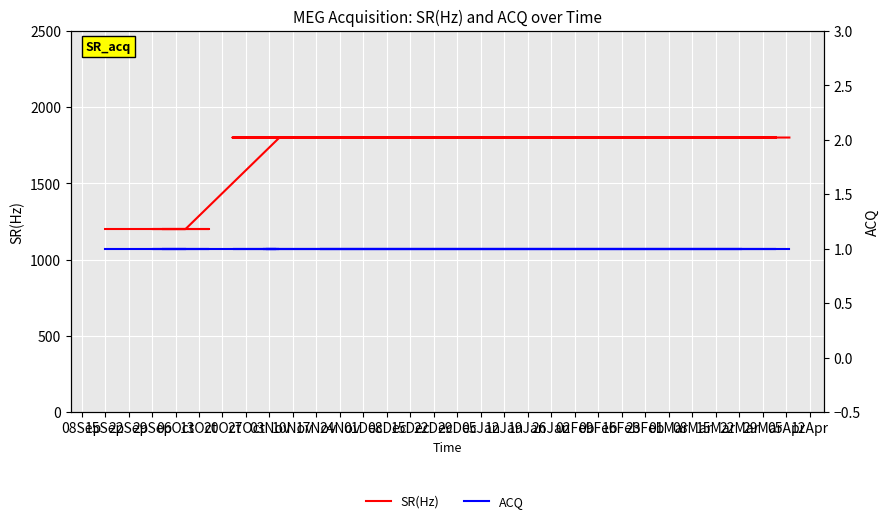

What is the sum of the SR(Hz) values at 17Nov and 03Nov?

3600